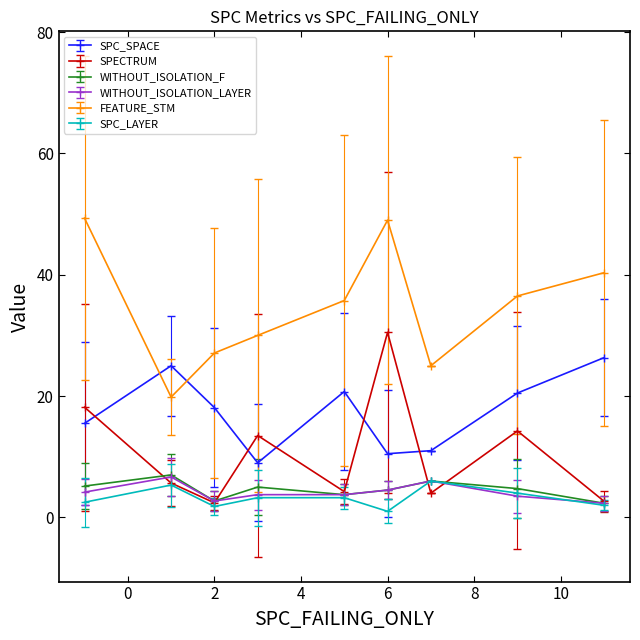

How many lines are shown in the chart?

6